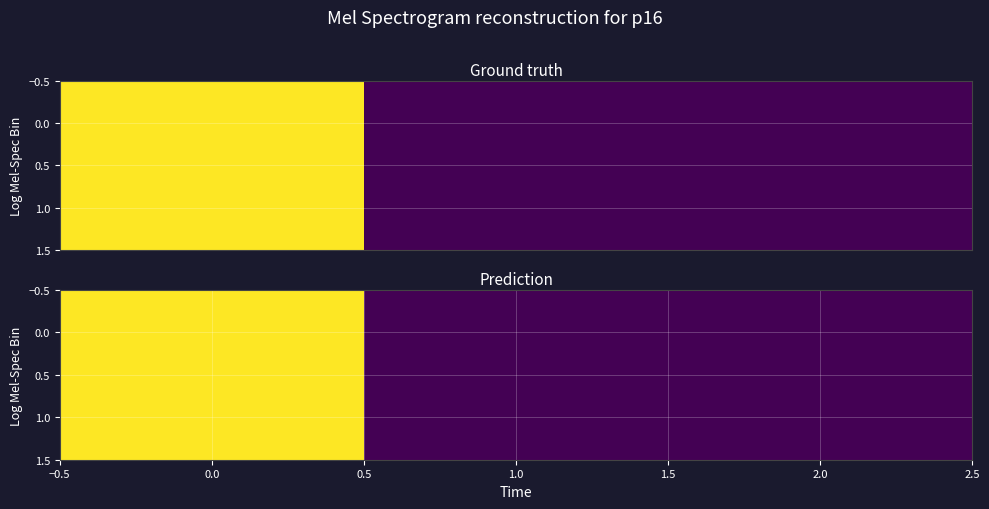

Is the value of 1.0 at 2.0 greater than the value of 0.0 at 2.0?

No